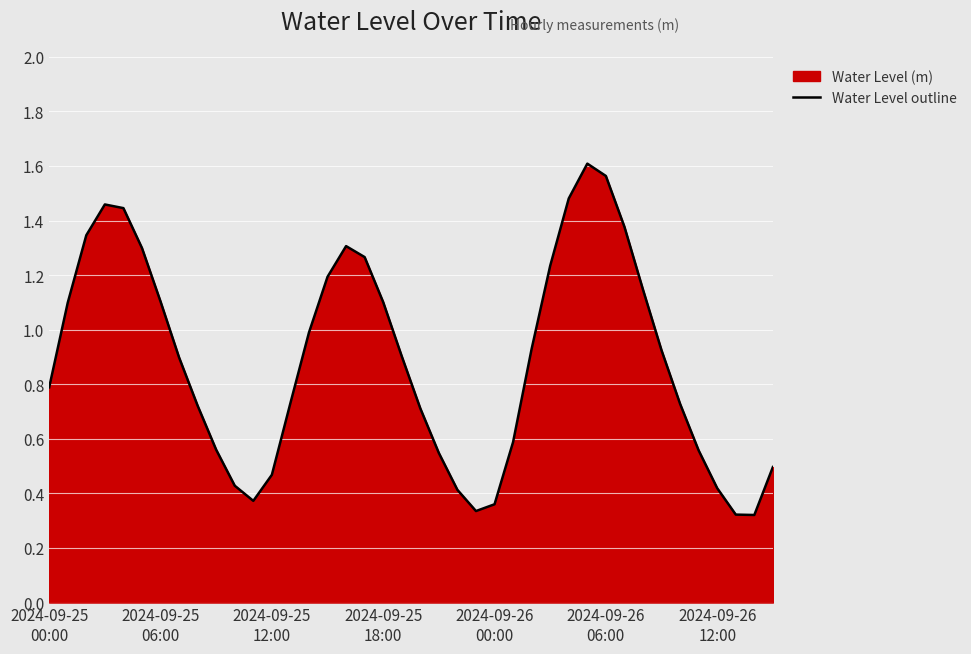

How many lines are shown in the chart?

1